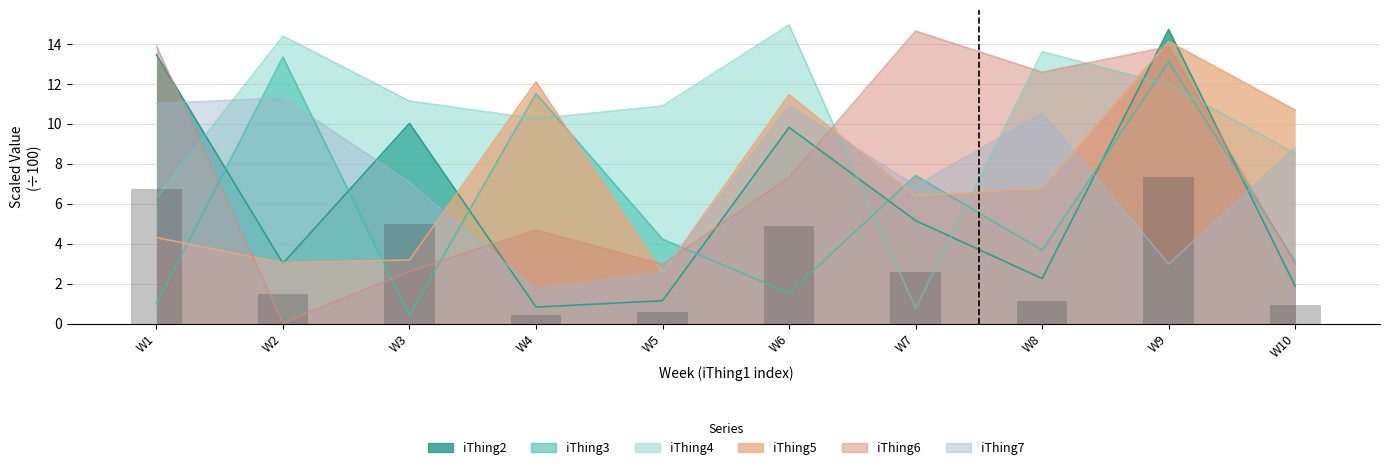

Which series changed the most between W2 and W3?

iThing3